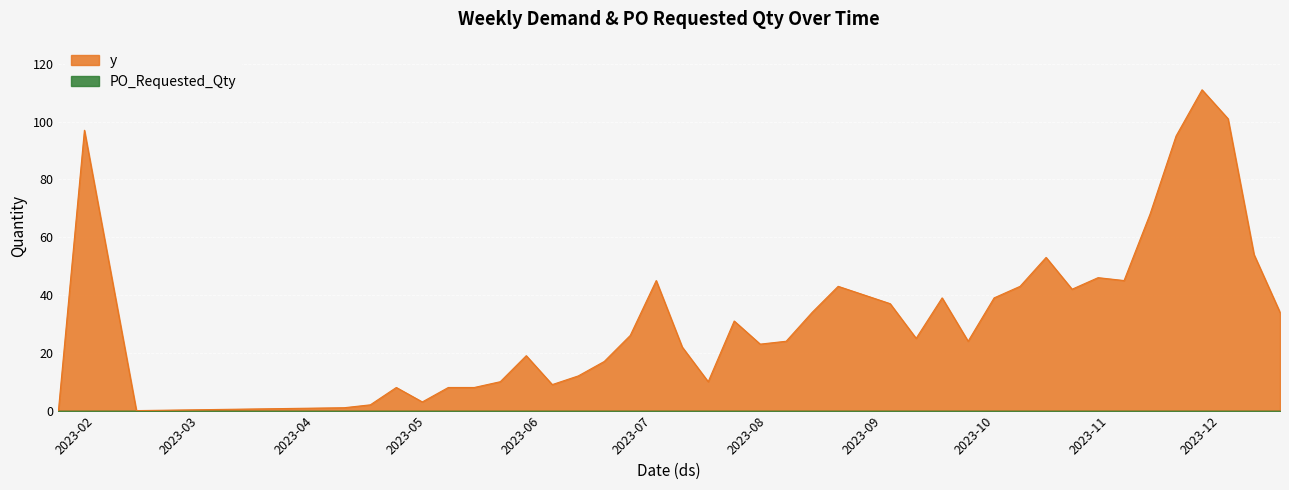

True or false: there are more than 1 points higher than both neighbors.

True